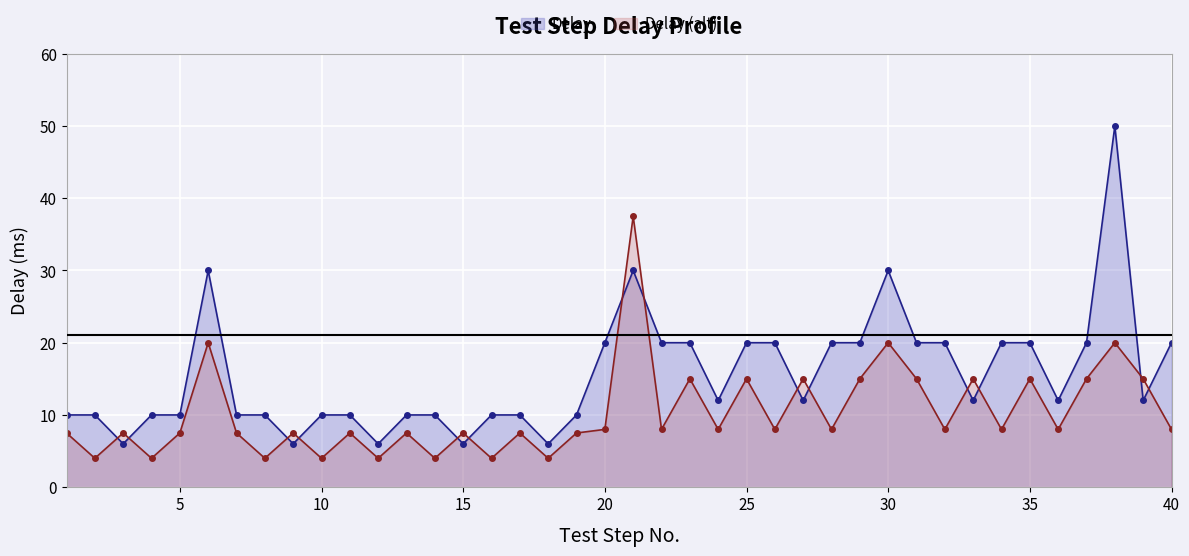

What is the minimum value shown in the chart?

4.0